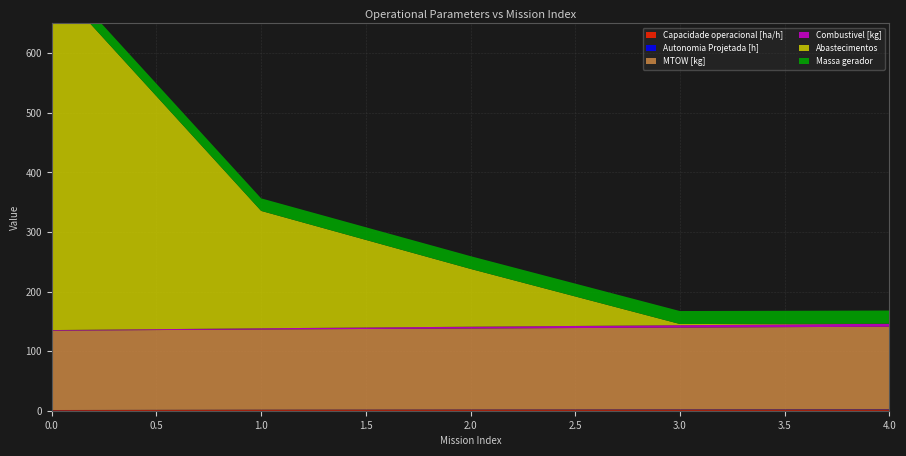

Reading left to right, list all the values displayed in this chart.

Capacidade operacional [ha/h]: 1.1	1.6	1.7	1.8	1.8
Autonomia Projetada [h]: 0.1	0.3	0.4	0.5	0.6
MTOW [kg]: 133.2	134.6	135.9	137.2	138.6
Combustivel [kg]: 1.0	2.0	3.0	4.0	5.0
Abastecimentos: 585.0	197.0	97.0	2.0	0.0
Massa gerador: 20.8	21.1	21.4	21.8	22.1